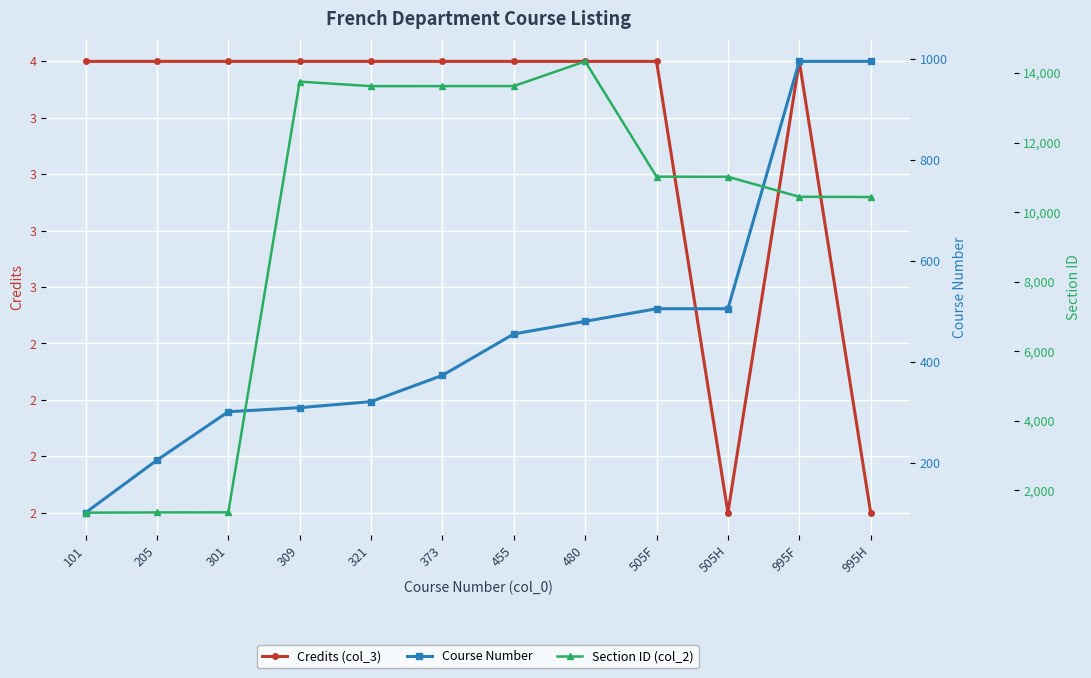

How many values in the Course Number series exceed 455?

5